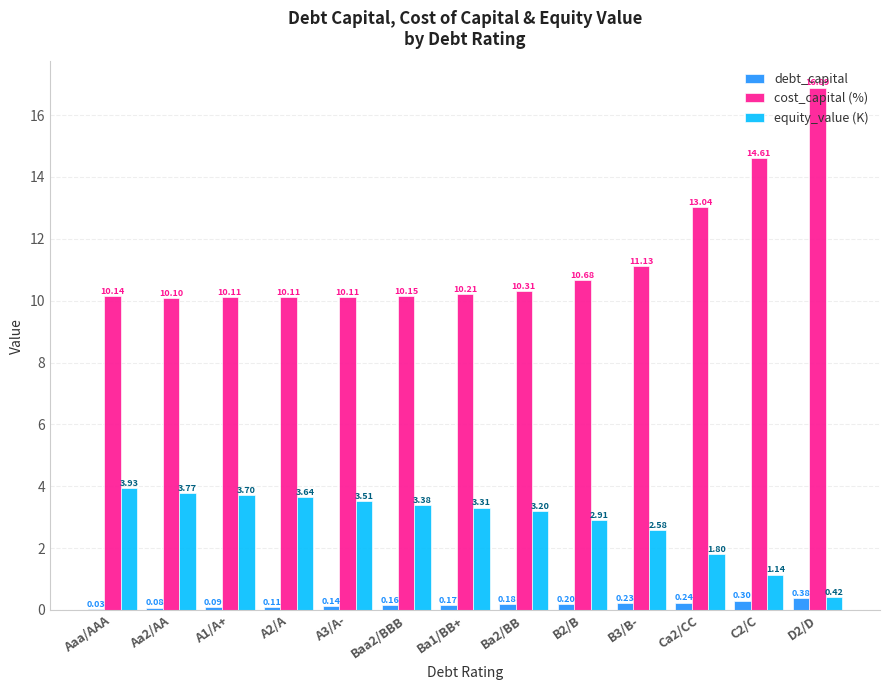

At which label does debt_capital reach its peak?

D2/D